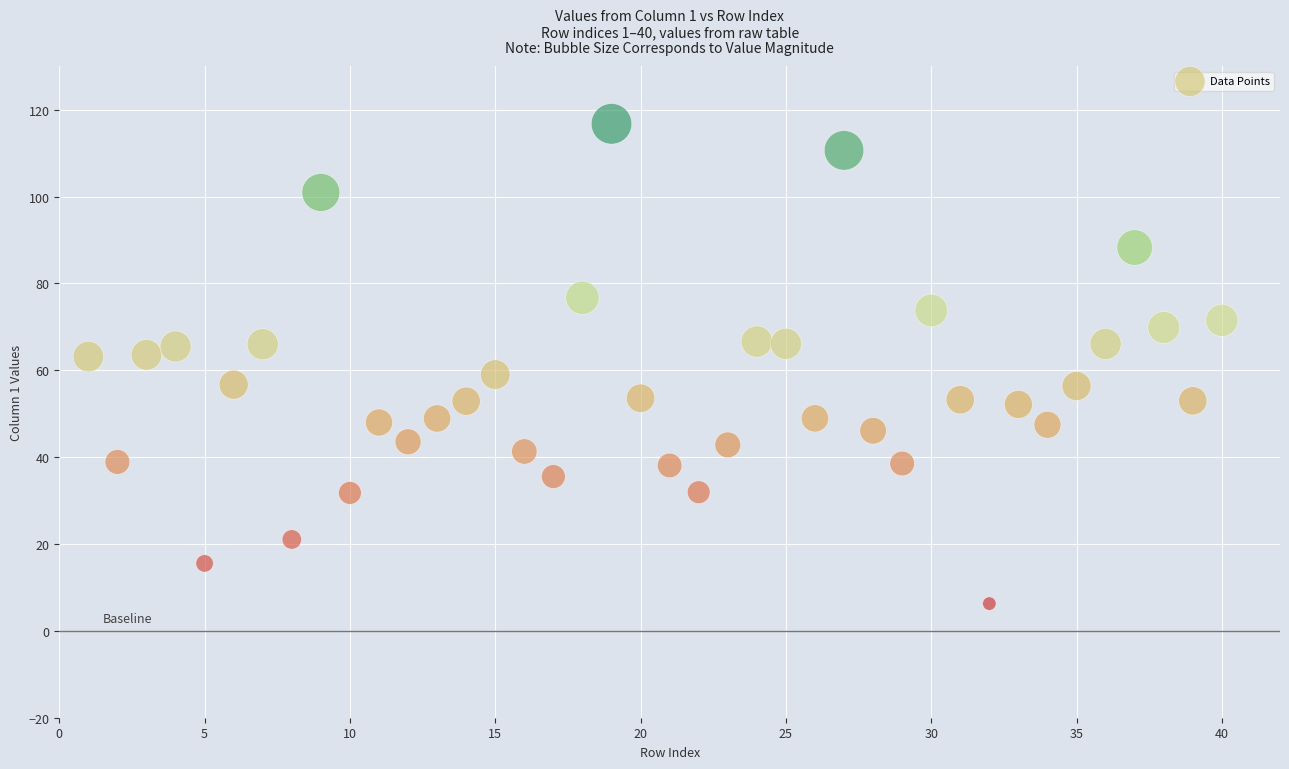

What is the range of Y values (max minus min)?

110.5